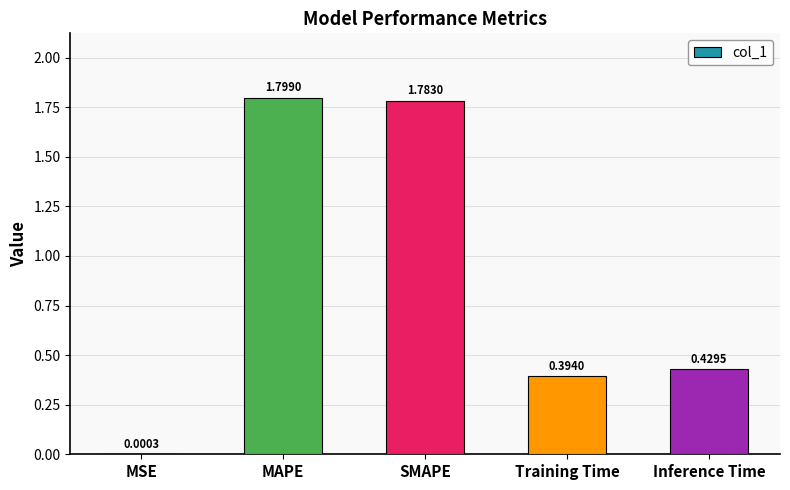

What is the average value?

0.9